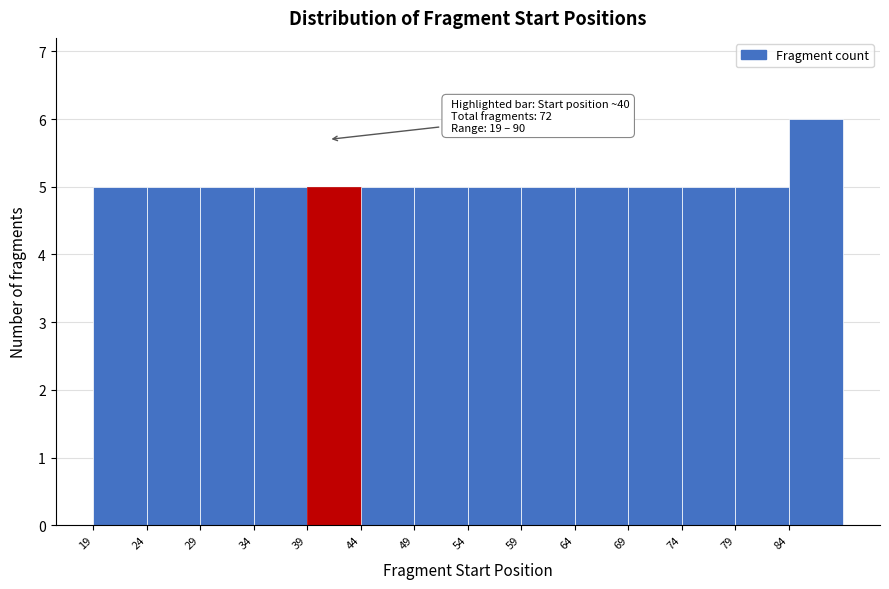

Which range on the x-axis has the tallest bar?

84 to 89